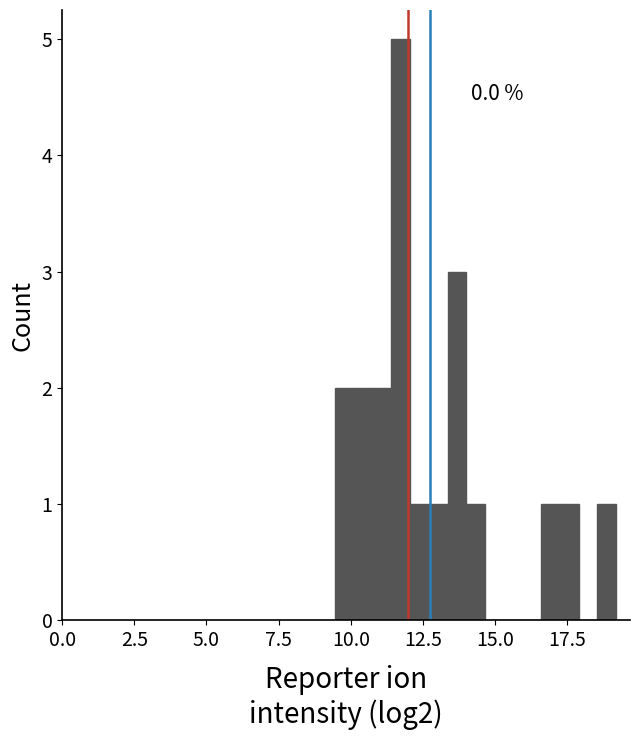

Read against the x-axis, roughly where is the centre of the tallest bar?

11.5